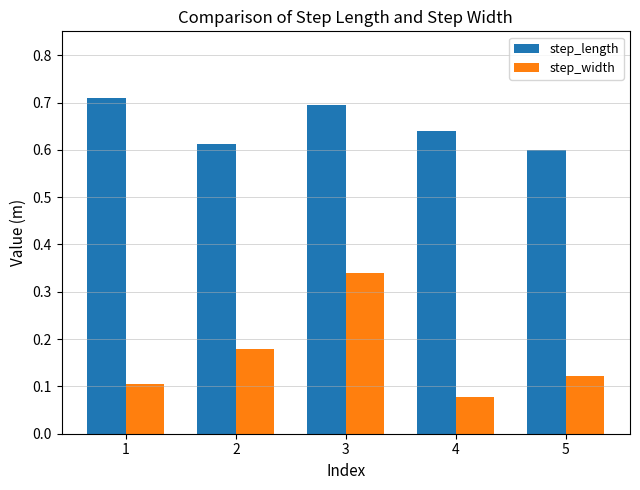

How many bars are there in total?

10